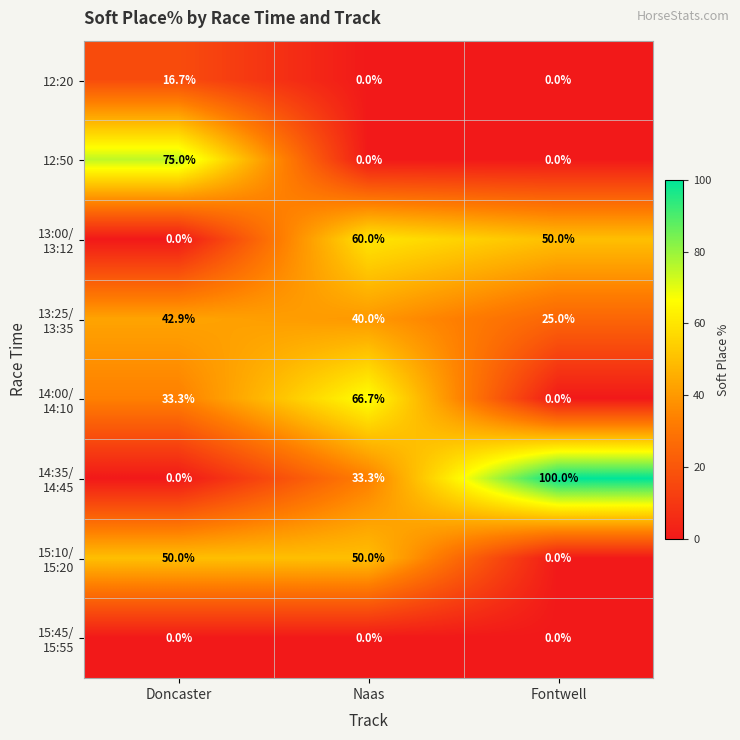

The 12:50 series shows 75.0 at Doncaster. True or false?

True